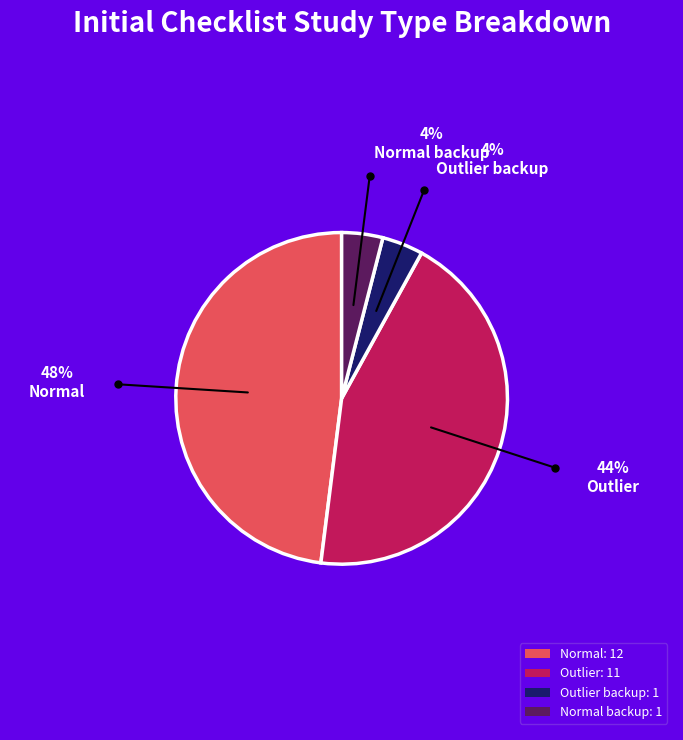

Combined, do Normal backup: 1 and Outlier: 11 account for over 50%?

No